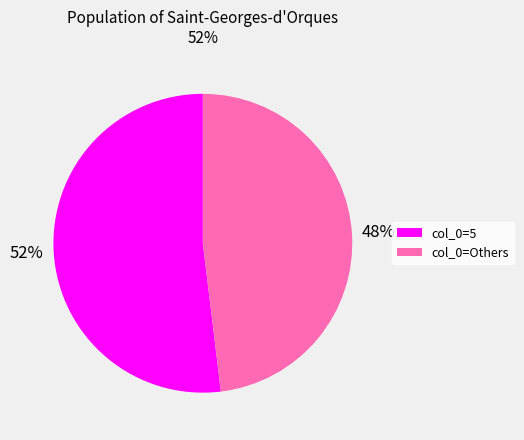

What is the smallest slice in the pie chart?

col_0=Others